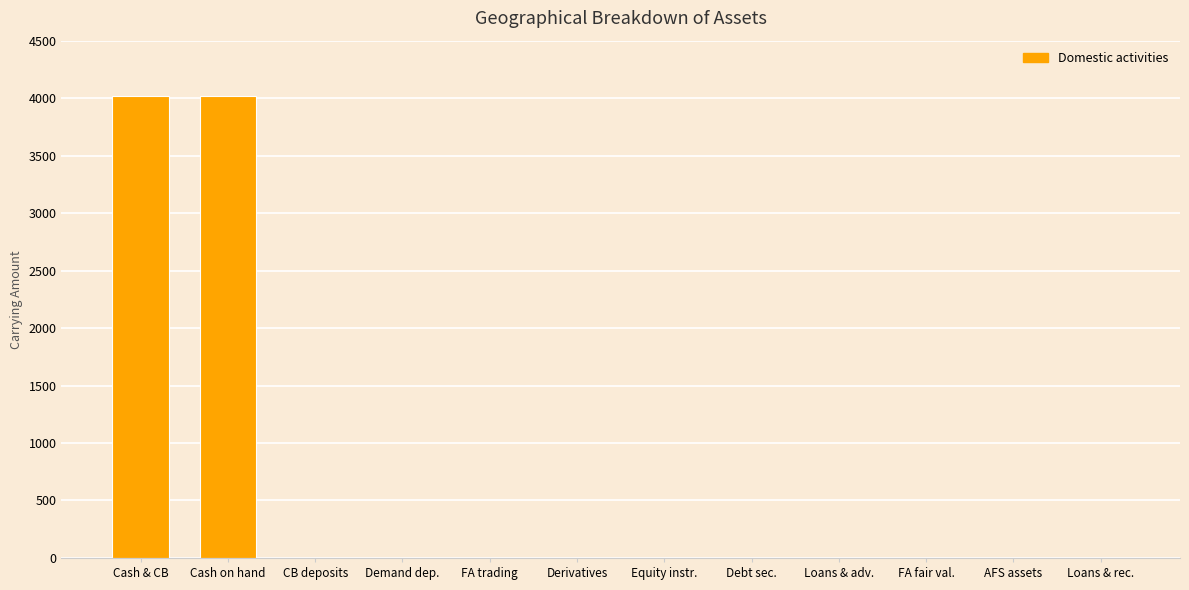

Between CB deposits and Cash on hand, which is larger?

Cash on hand